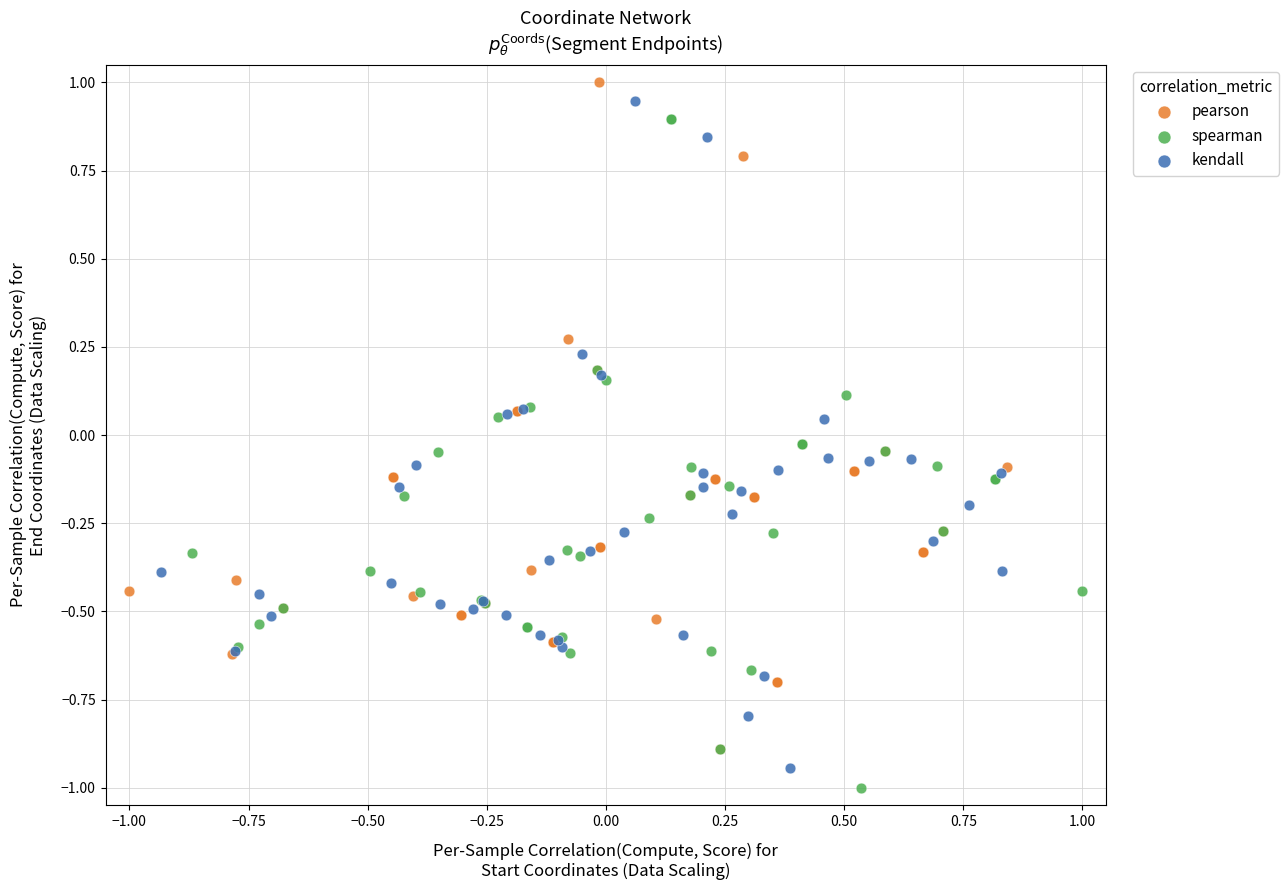

What are all the series names shown in the legend?

pearson, spearman, kendall